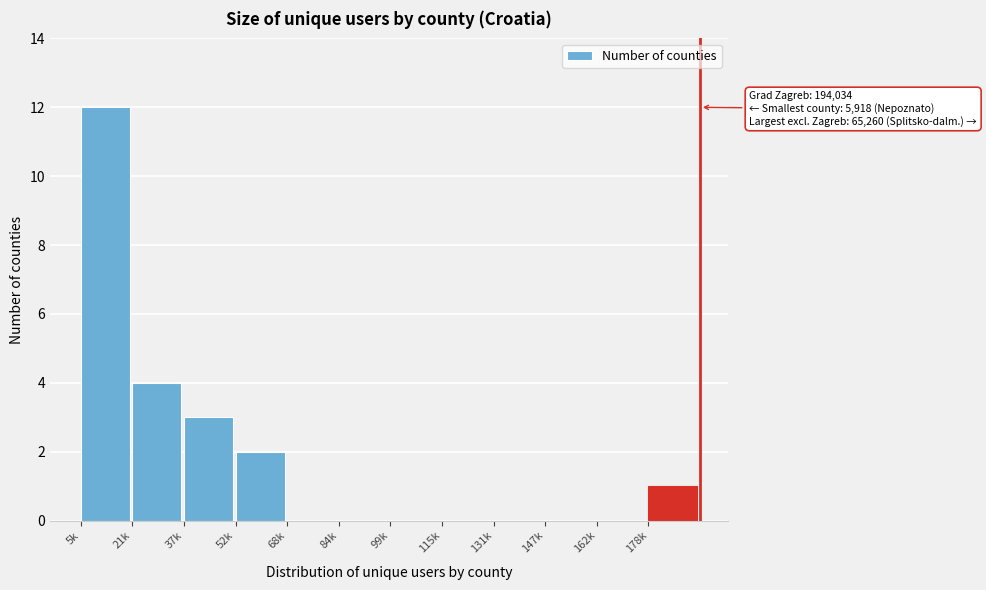

Reading left to right, extract all data points from this chart.

5k=12	21k=4	37k=3	52k=2	68k=0	84k=0	99k=0	115k=0	131k=0	147k=0	162k=0	178k=1